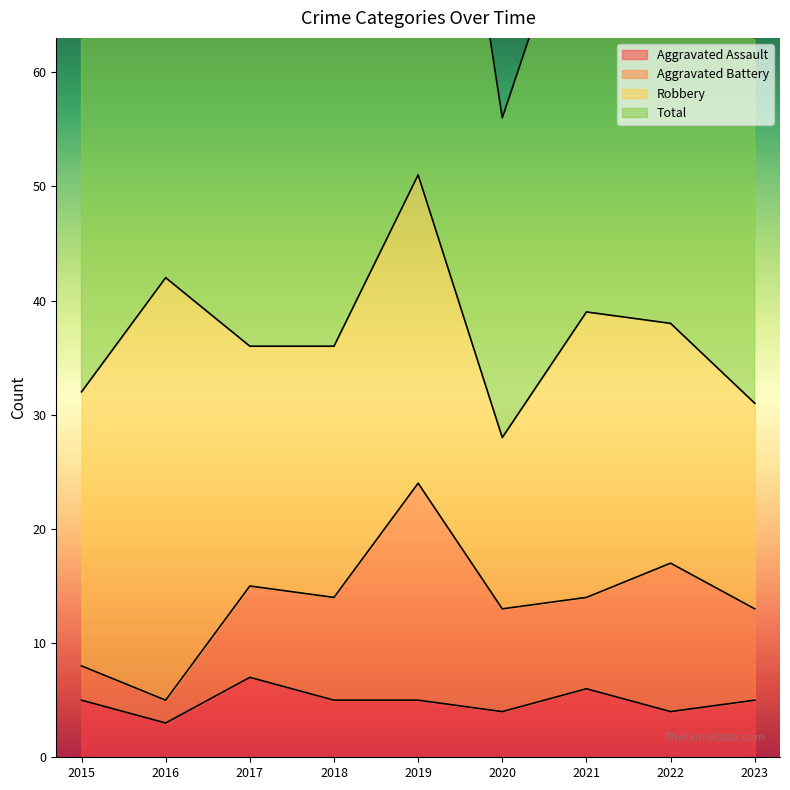

At which label does Aggravated Assault first exceed 5?

2017